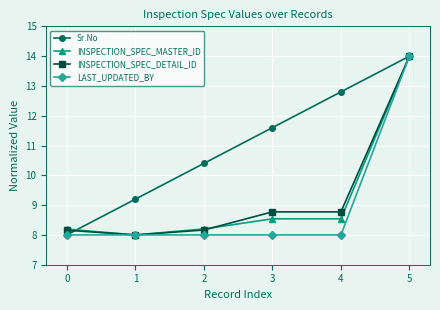

Between 1 and 4, which series saw the biggest shift?

Sr.No